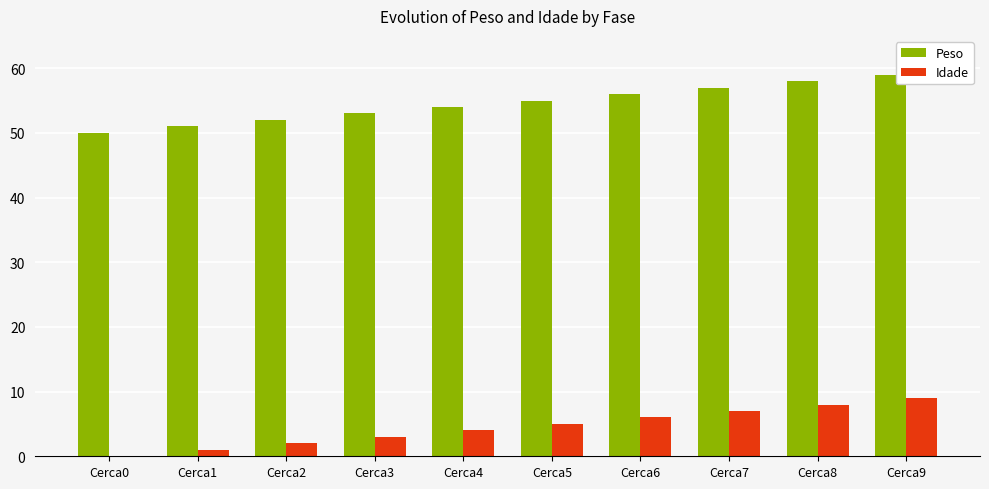

The Peso series shows 56 at Cerca6. True or false?

True